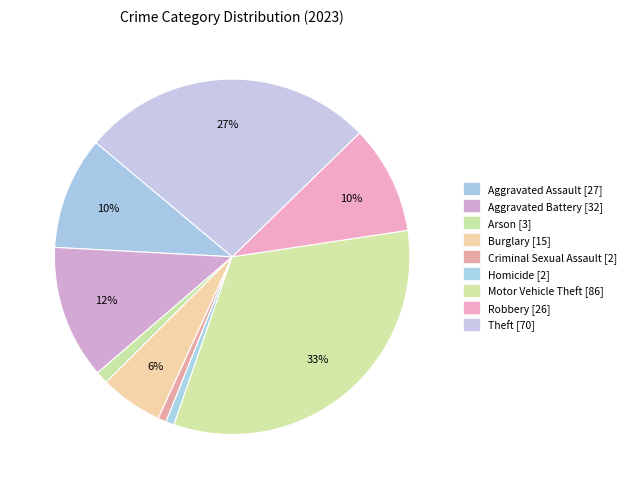

Count the number of slices in the pie.

9